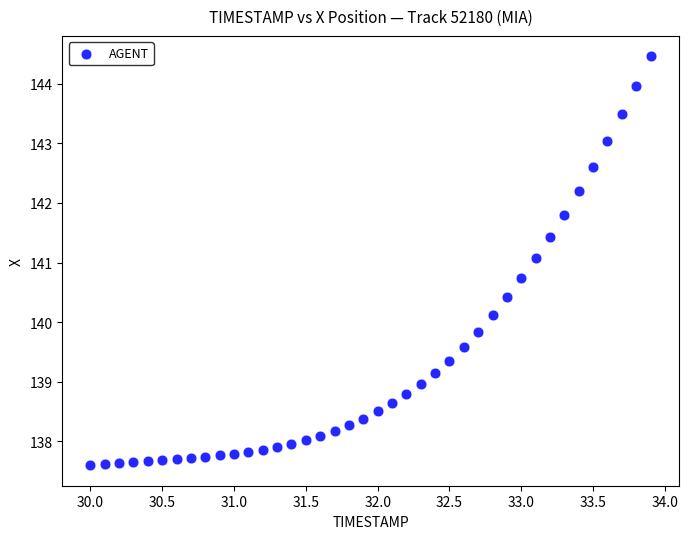

What is the range of X values (max minus min)?

3.9